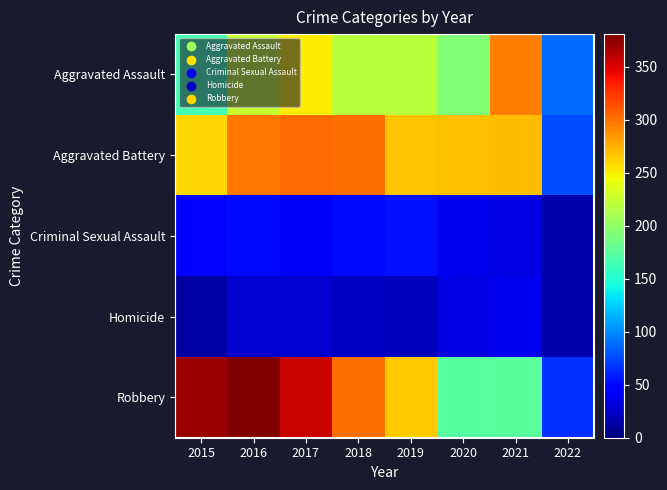

What is the average value of the Aggravated Assault series?

207